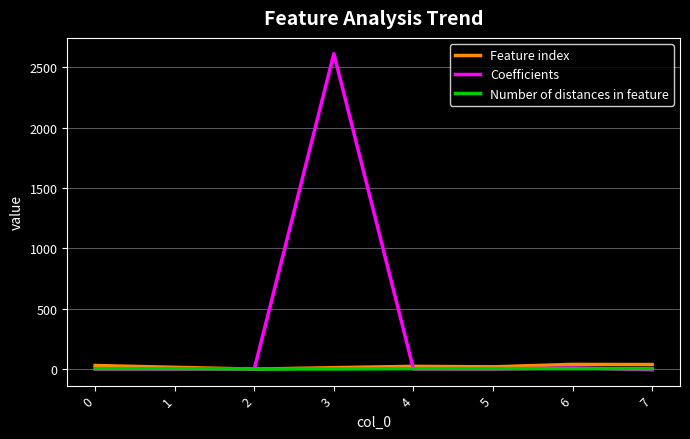

What value does the Feature index series have at 7?

38.0